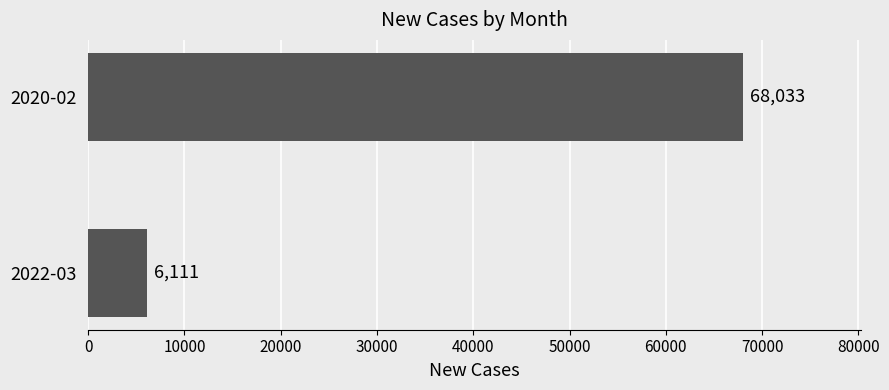

Are the bars grouped side by side (vs. stacked)?

No